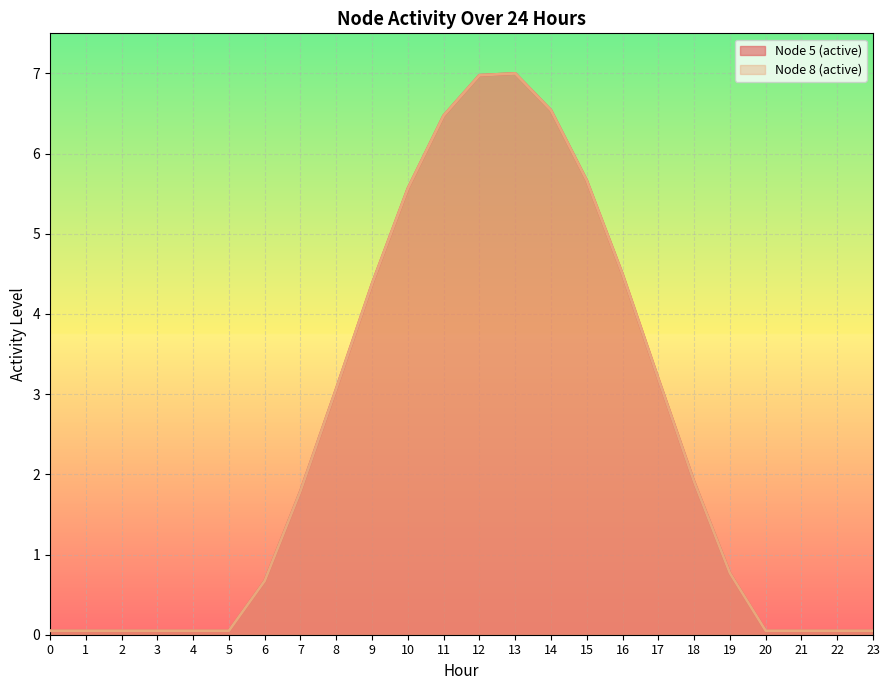

True or false: Node 8 (active) and Node 5 (active) cross at least once.

False